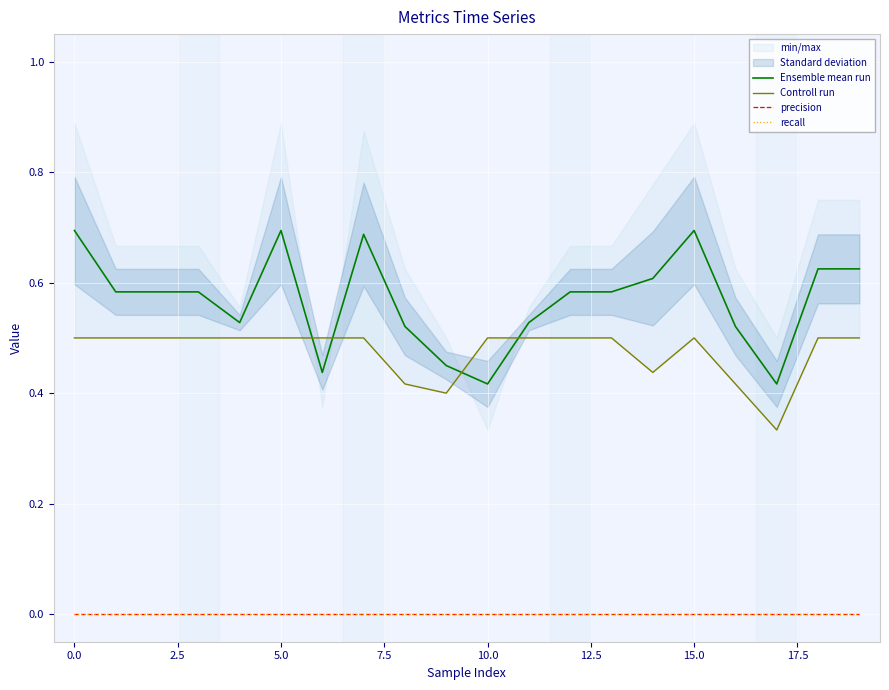

Count the Controll run values in the range 0 to 1.

20